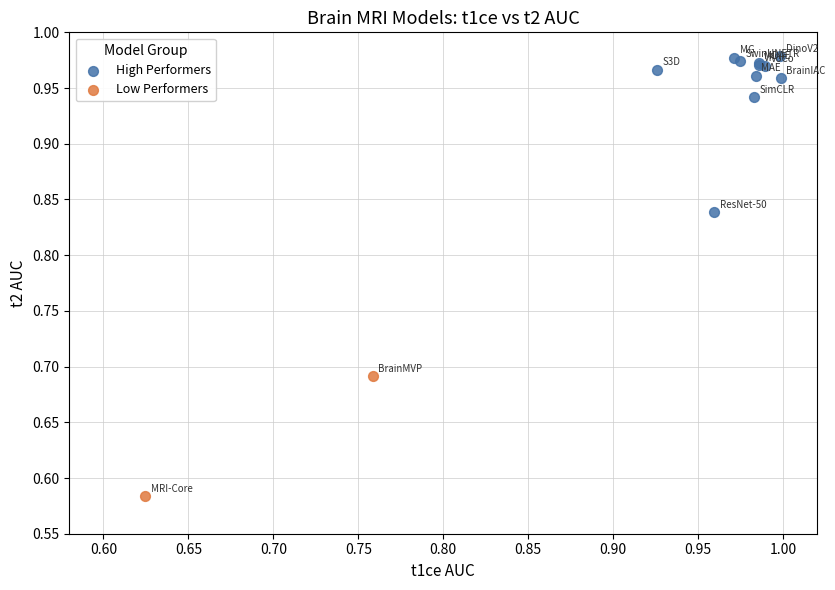

Which series contains the highest Y value?

High Performers